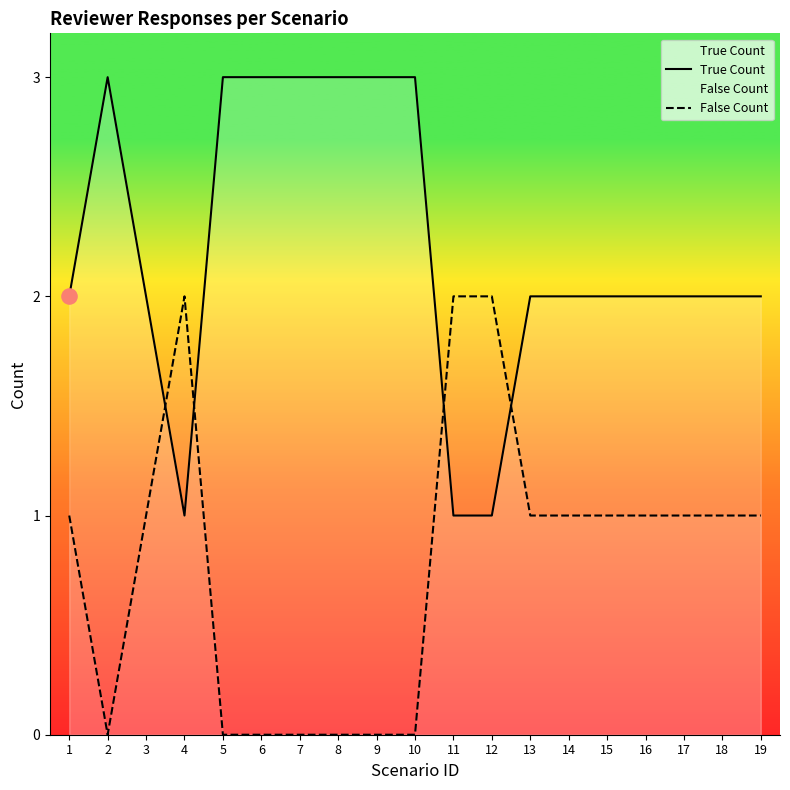

At how many categories does at least one series exceed 1?

19